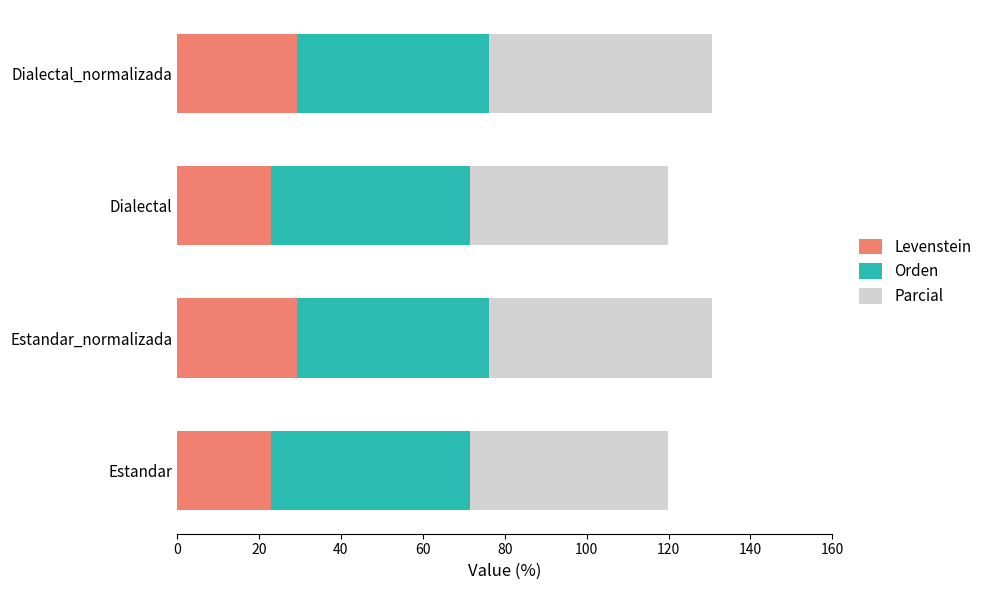

What is the highest value of the Levenstein series?

29.3